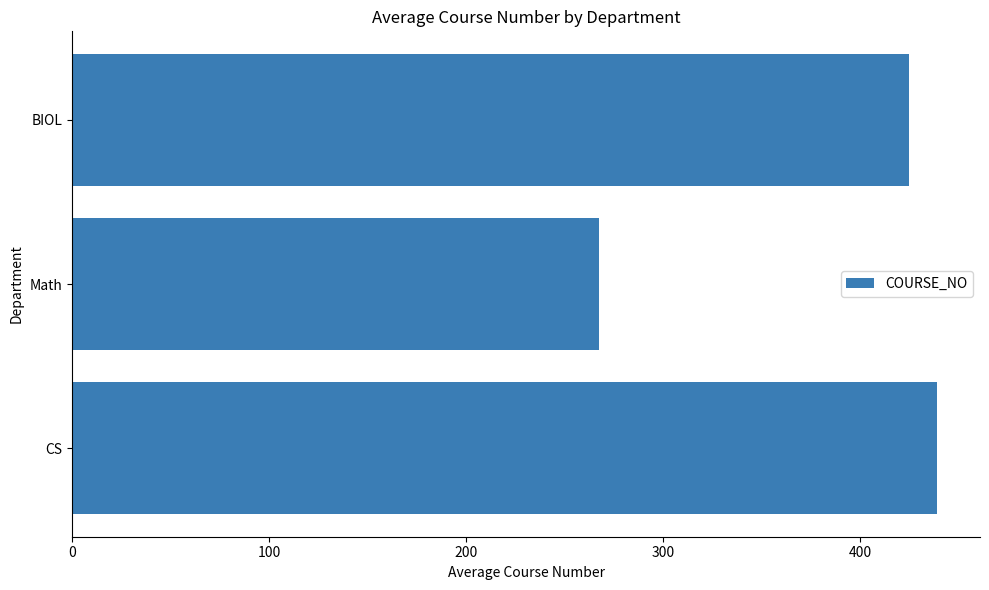

What is the minimum value shown in the chart?

267.5